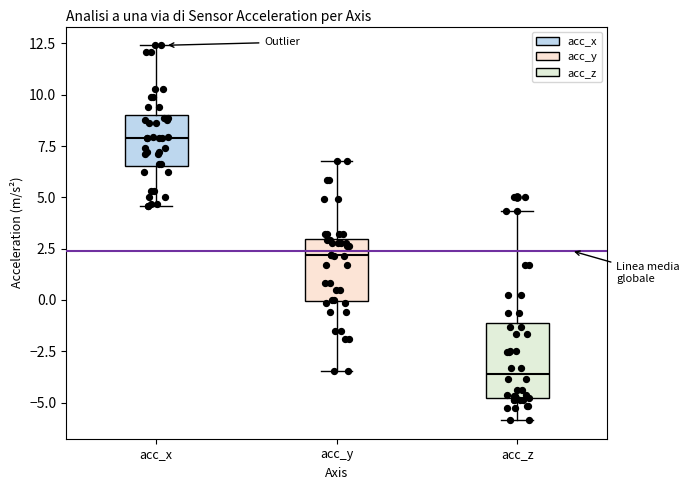

Reading left to right, transcribe this box plot: for each box, give where its median line is, the range the box spans, and where its two whiskers end, as read against the y-axis. The values are not printed on the chart, so give them approximately, as read against the axis.

acc_x: median 8.0, box 6.5 to 9.0, whiskers 4.5 to 12.5
acc_y: median 2.0, box 0.0 to 3.0, whiskers -3.5 to 7.0
acc_z: median -3.5, box -5.0 to -1.0, whiskers -6.0 to 4.5